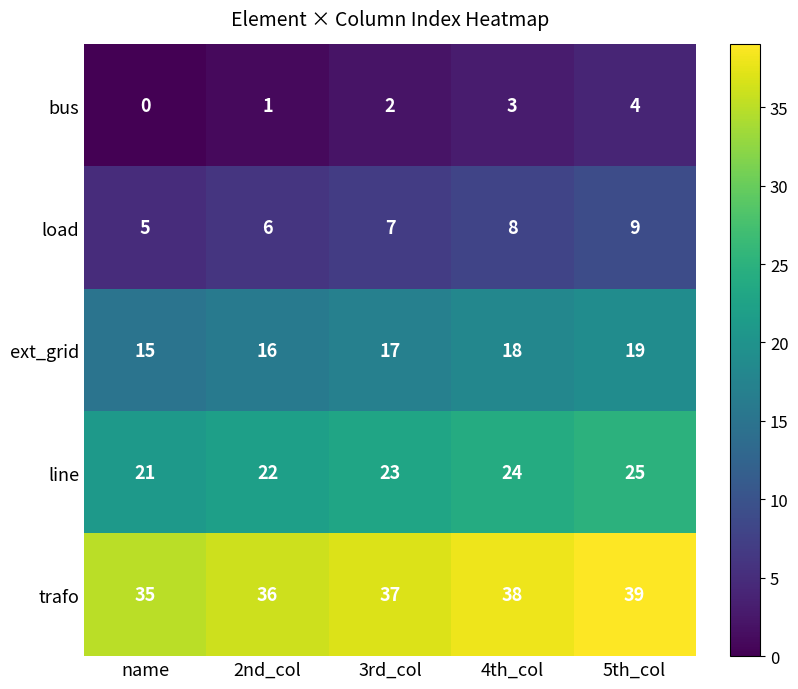

At which label does trafo reach its peak?

5th_col